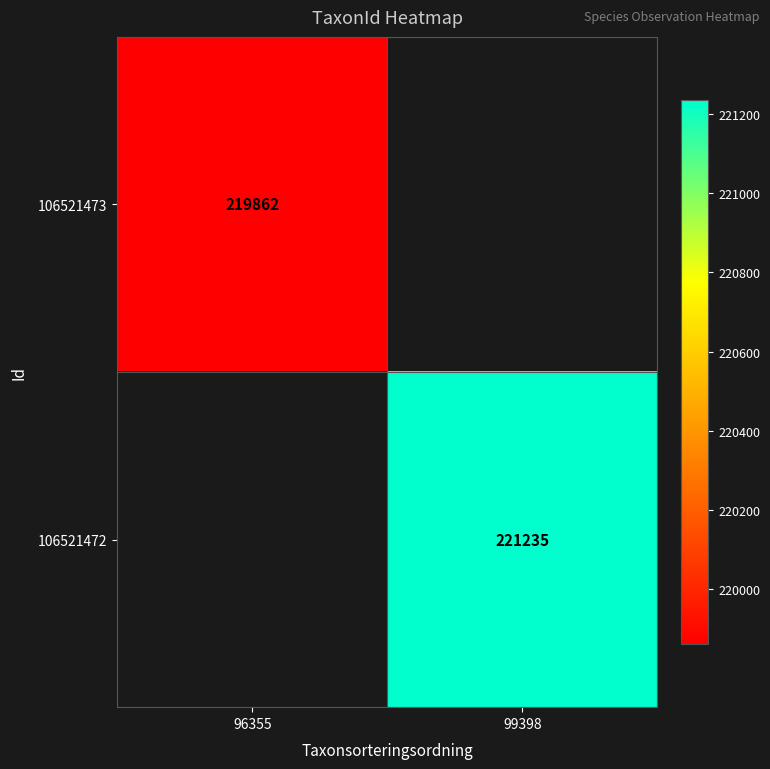

Which has a higher value, 96355 or 99398?

99398